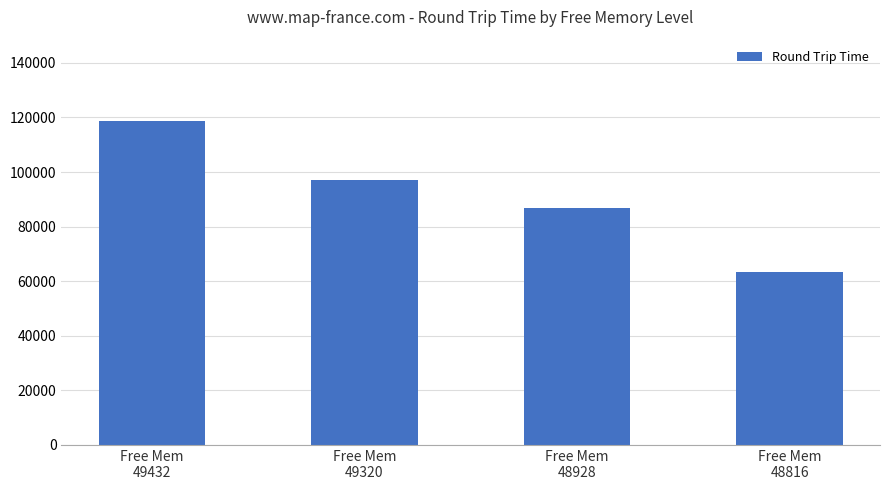

Reading right to left, what are all the values shown in this chart?

Free Mem
48816=63411	Free Mem
48928=86710	Free Mem
49320=96936	Free Mem
49432=118793